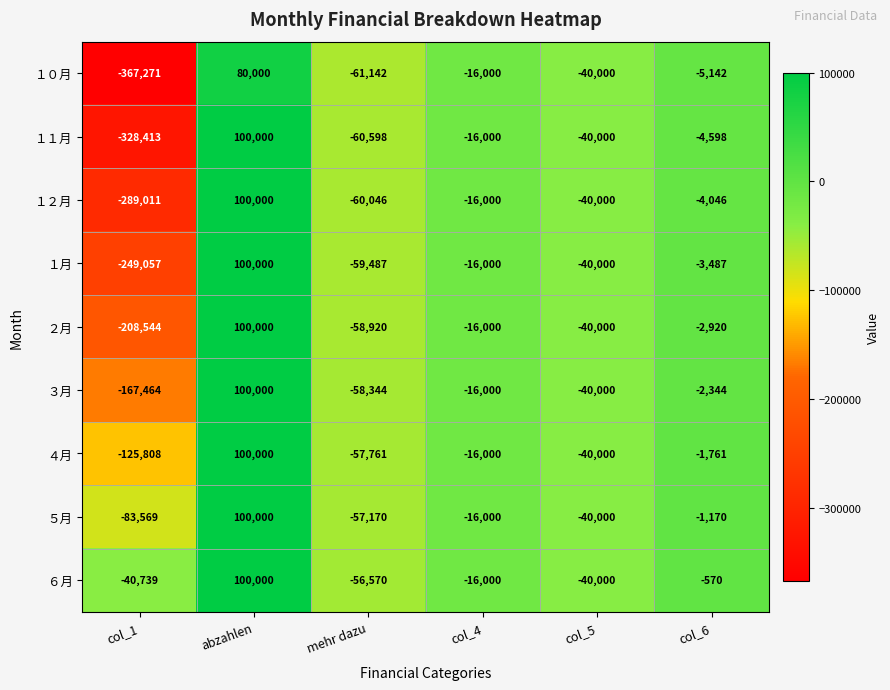

Where is ５月 nearest to the value 8215?

col_6